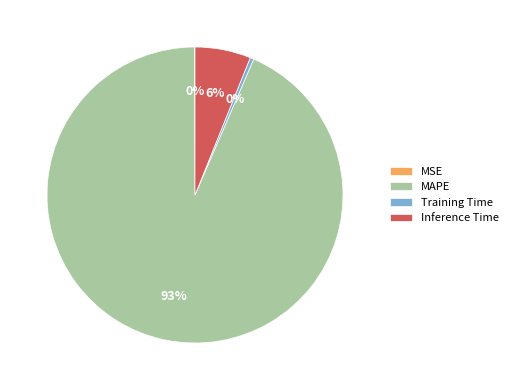

To the nearest percent, what portion does Inference Time represent?

6%